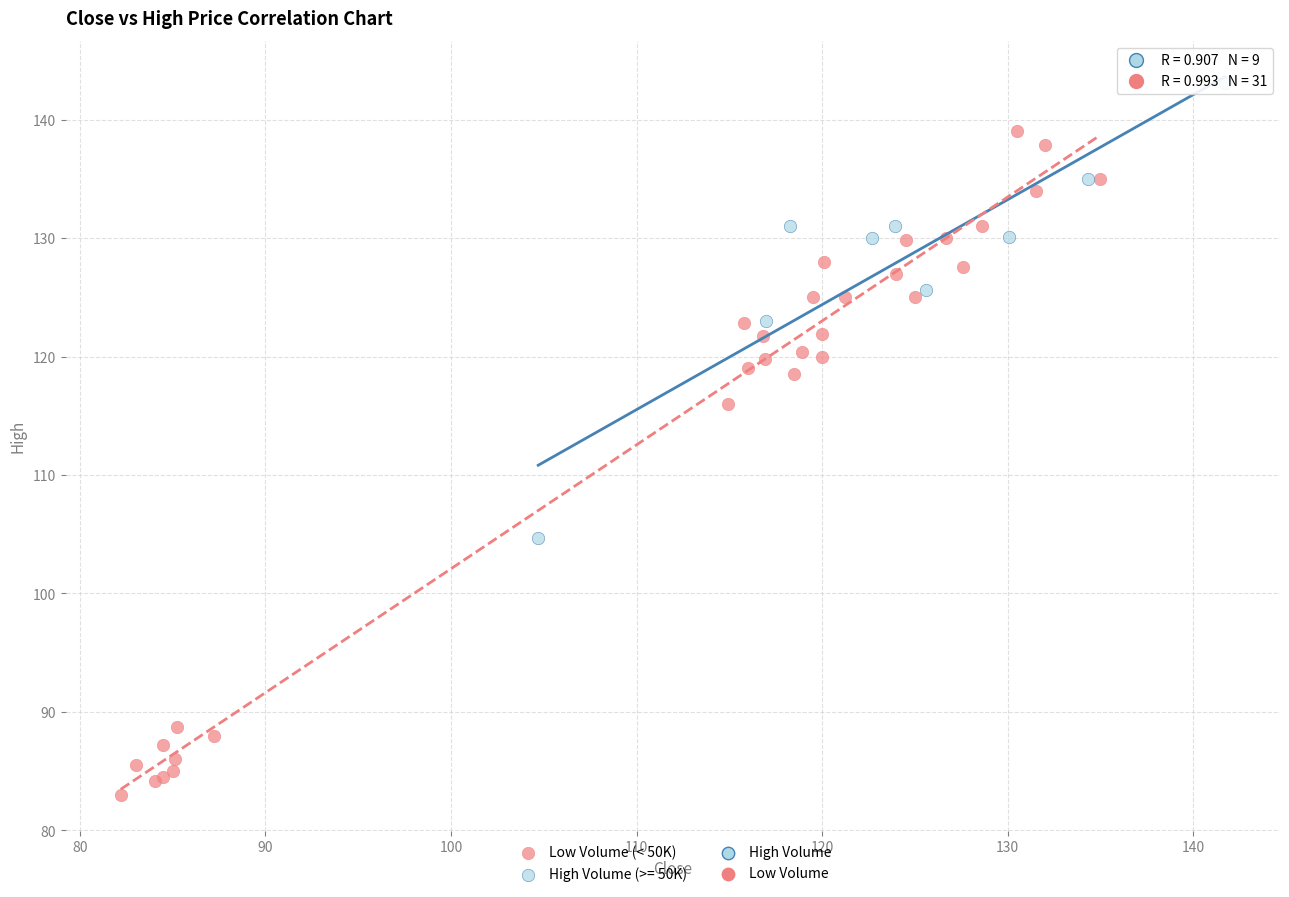

Which series reaches the minimum Y coordinate?

Low Volume (< 50K)